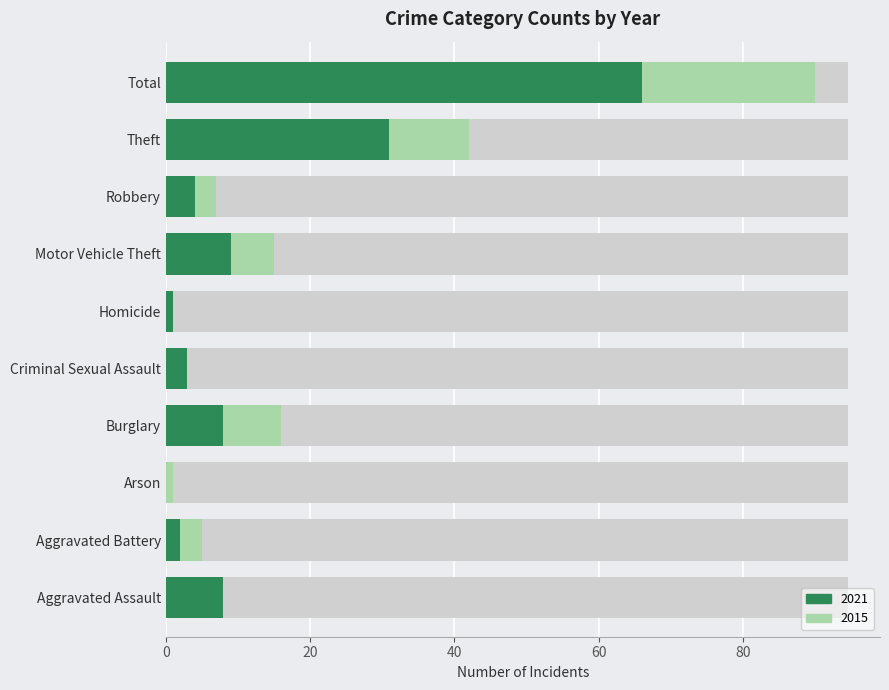

At how many categories does at least one series exceed 74?

1